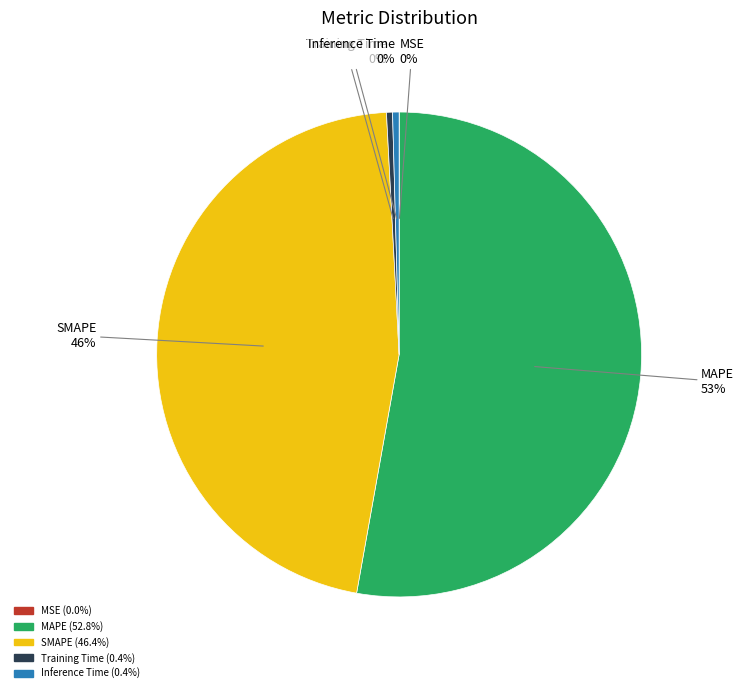

What is the largest slice in the pie chart?

MAPE